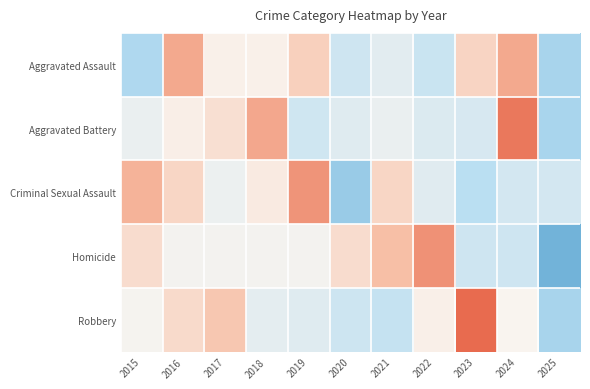

Reading left to right, what are all the values shown in this chart?

Aggravated Assault: 2015=-1.3	2016=1.5	2017=0.1	2018=0.1	2019=0.8	2020=-0.8	2021=-0.4	2022=-0.9	2023=0.7	2024=1.5	2025=-1.4
Aggravated Battery: 2015=-0.3	2016=0.1	2017=0.5	2018=1.5	2019=-0.8	2020=-0.5	2021=-0.3	2022=-0.6	2023=-0.6	2024=2.2	2025=-1.4
Criminal Sexual Assault: 2015=1.4	2016=0.7	2017=-0.2	2018=0.2	2019=1.8	2020=-1.6	2021=0.7	2022=-0.5	2023=-1.1	2024=-0.7	2025=-0.7
Homicide: 2015=0.5	2016=-0.1	2017=-0.1	2018=-0.1	2019=-0.1	2020=0.5	2021=1.2	2022=1.8	2023=-0.8	2024=-0.8	2025=-2.1
Robbery: 2015=-0.1	2016=0.6	2017=1.0	2018=-0.4	2019=-0.5	2020=-0.8	2021=-1.0	2022=0.1	2023=2.4	2024=0.0	2025=-1.4